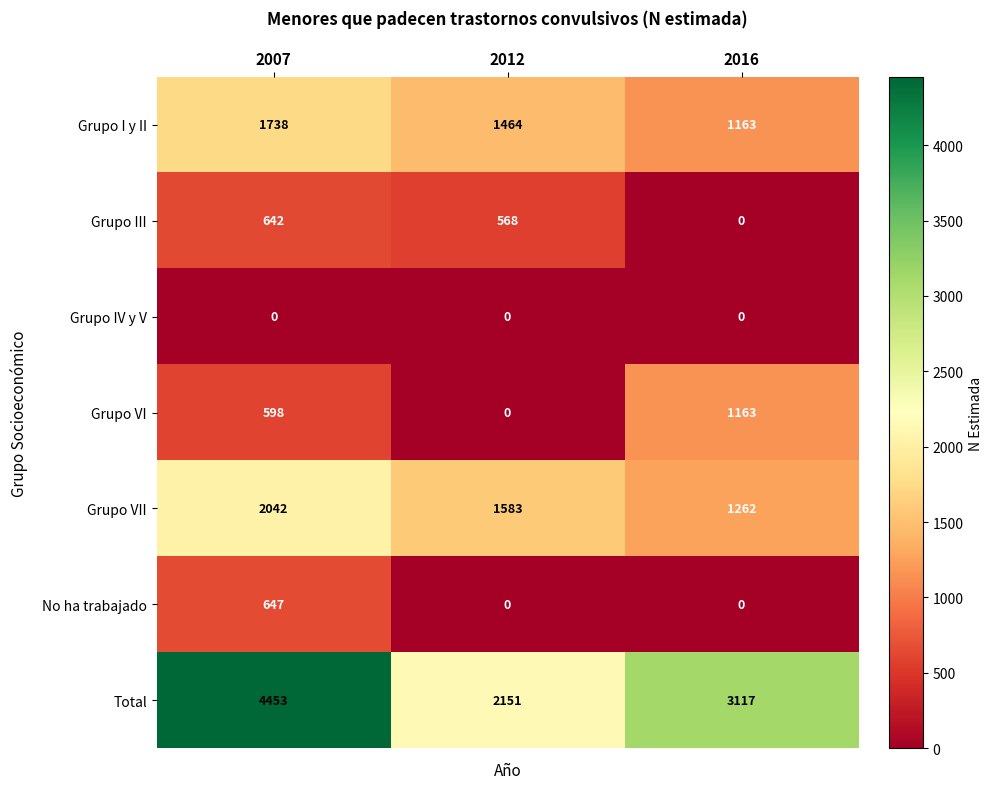

Reading left to right, list all the values displayed in this chart.

Grupo I y II: 1738	1464	1163
Grupo III: 642	568	0
Grupo IV y V: 0	0	0
Grupo VI: 598	0	1163
Grupo VII: 2042	1583	1262
No ha trabajado: 647	0	0
Total: 4453	2151	3117